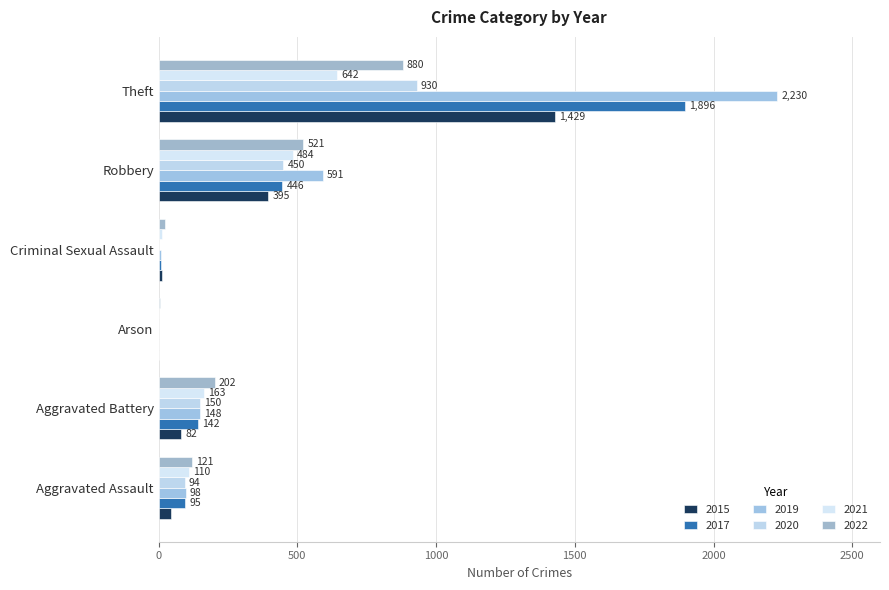

Count the number of data series in this chart.

6